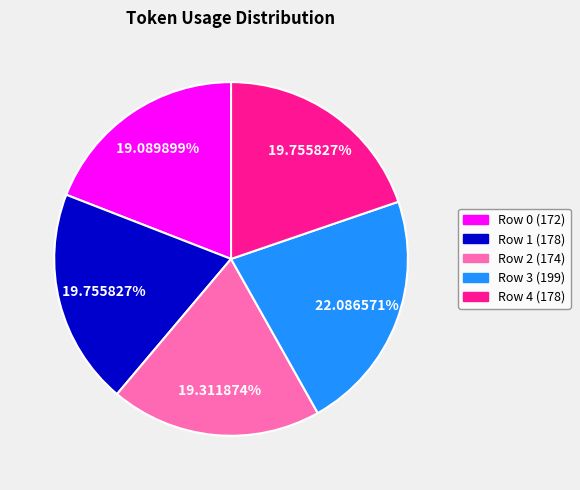

What is the ratio of the value at Row 0 (172) to the value at Row 1 (178)?

1.0